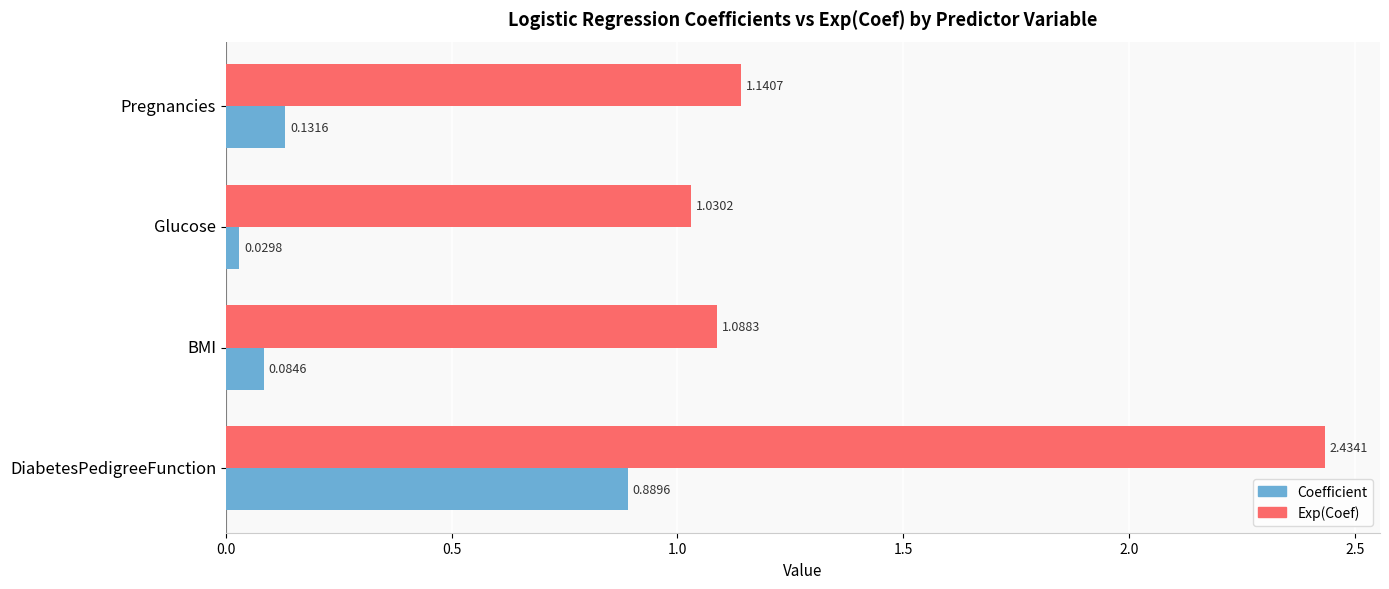

What is the difference between the maximum and minimum values in the Exp(Coef) series?

1.4